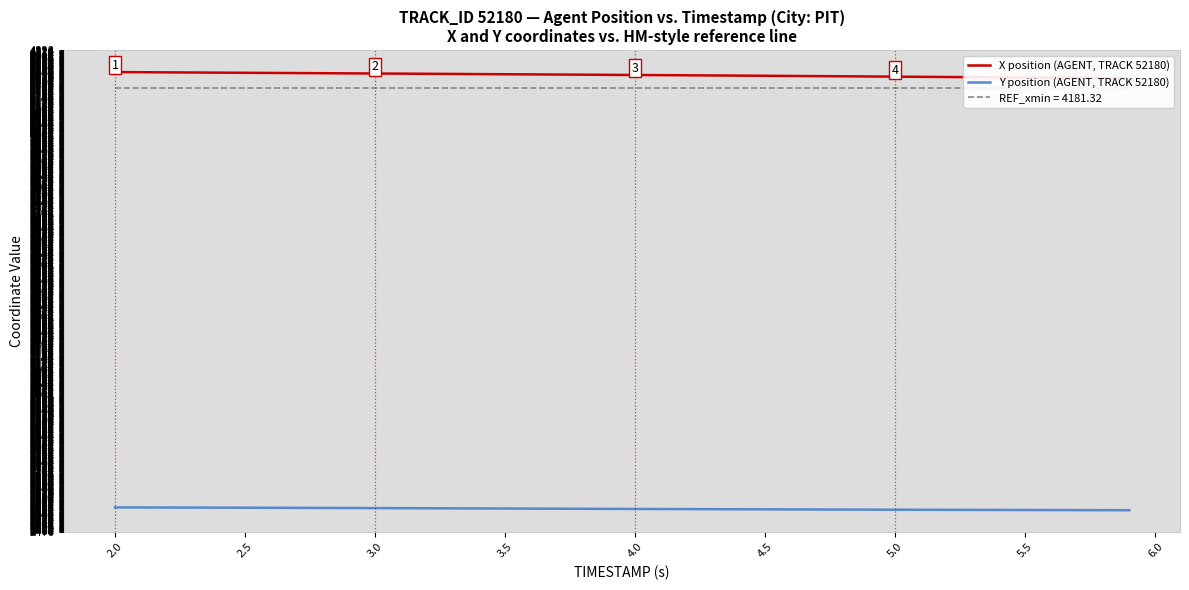

Which series has the largest total across all categories?

X position (AGENT, TRACK 52180)